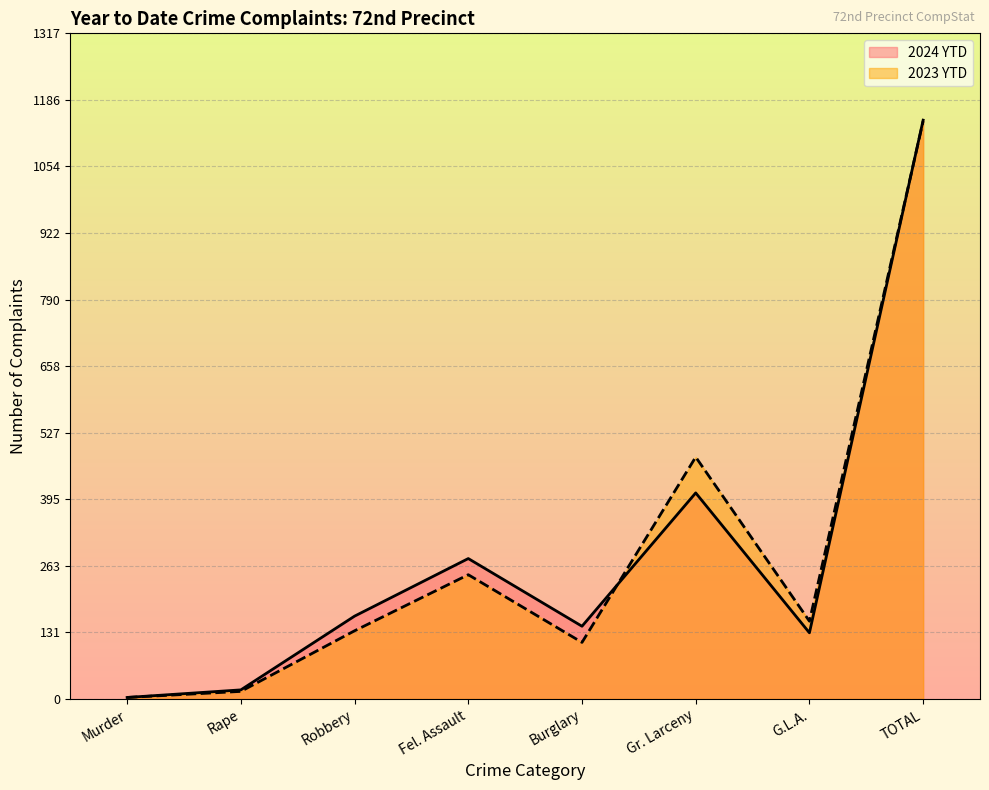

Reading right to left, what are all the values shown in this chart?

2024 YTD: TOTAL=1146	G.L.A.=131	Gr. Larceny=408	Burglary=144	Fel. Assault=278	Robbery=164	Rape=18	Murder=3
2023 YTD: TOTAL=1144	G.L.A.=154	Gr. Larceny=479	Burglary=112	Fel. Assault=246	Robbery=135	Rape=15	Murder=3